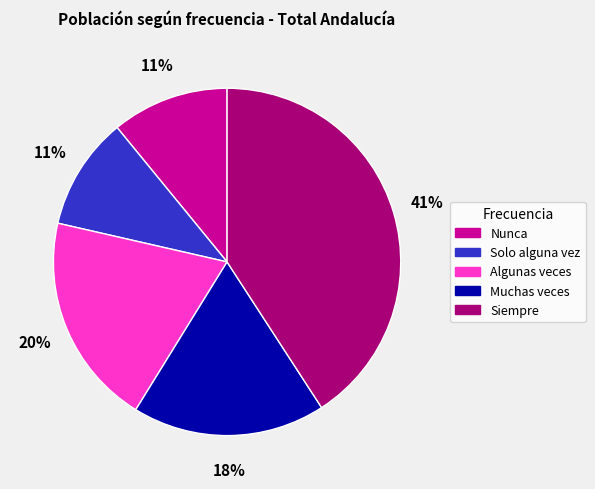

Which category has the biggest portion of the pie?

Siempre